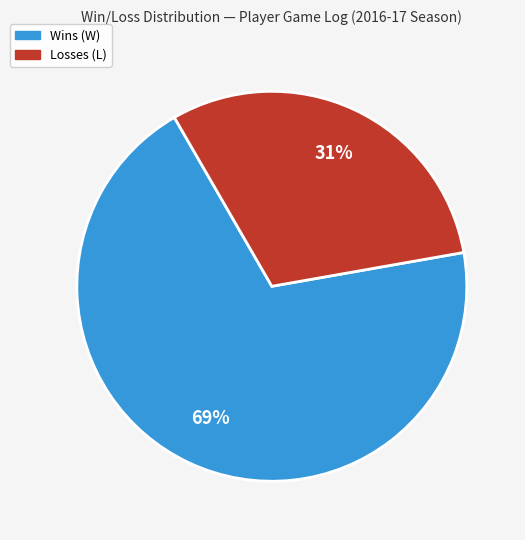

Is there a majority slice in this chart?

Yes